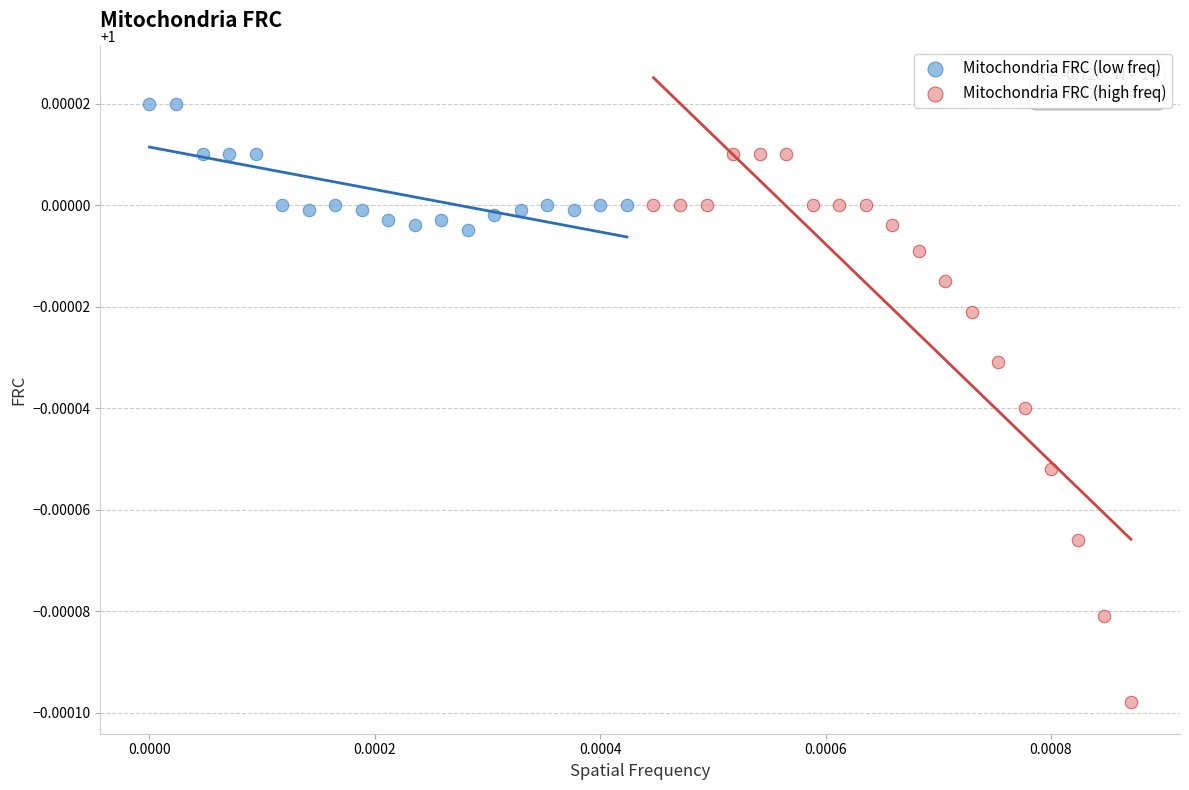

Which series contains the lowest Y value?

Mitochondria FRC (high freq)